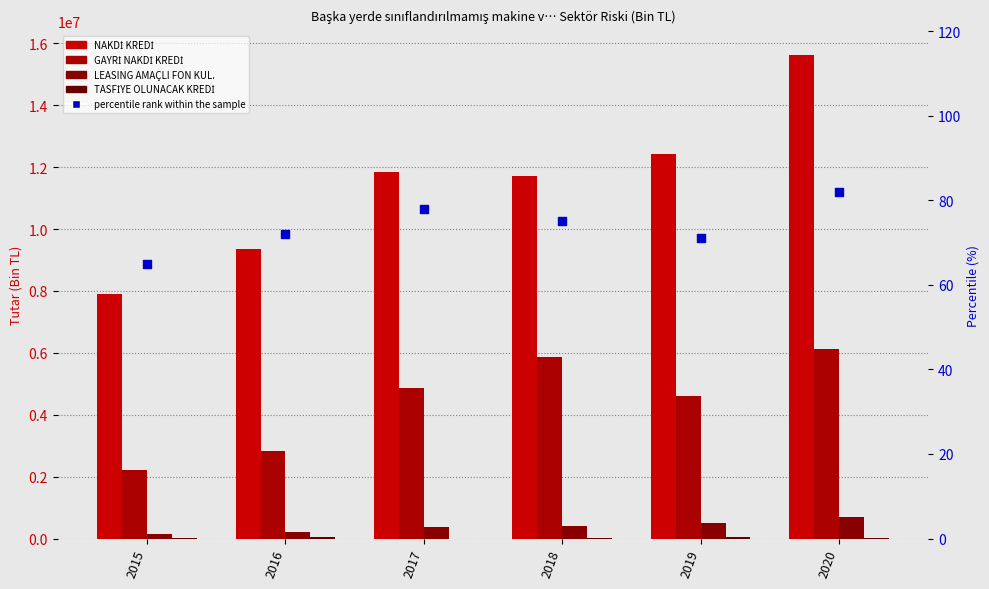

At how many categories does at least one series exceed 15024347?

1